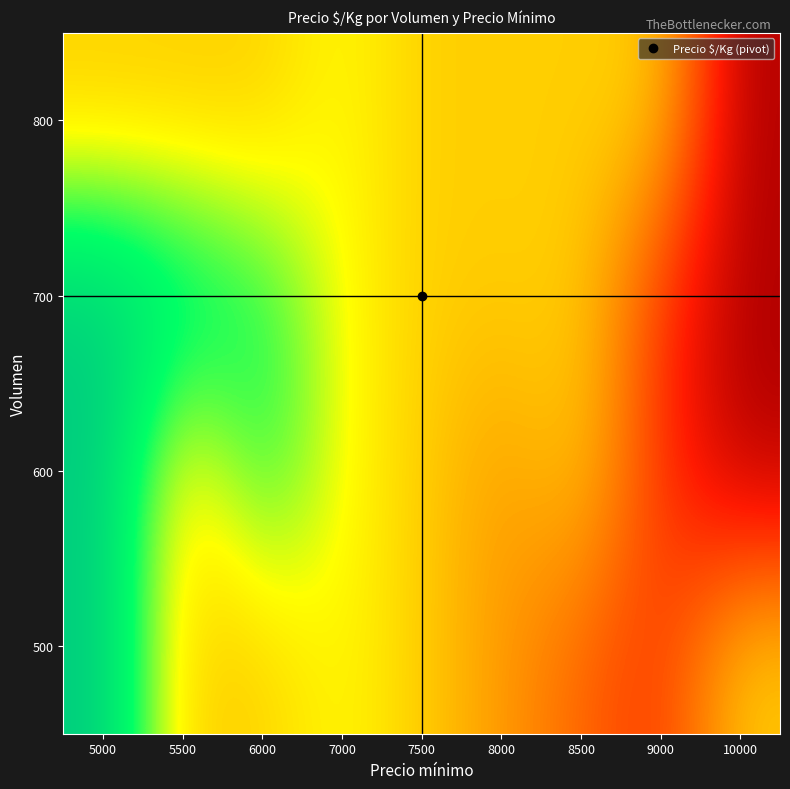

What is the greatest value displayed?

1667.0